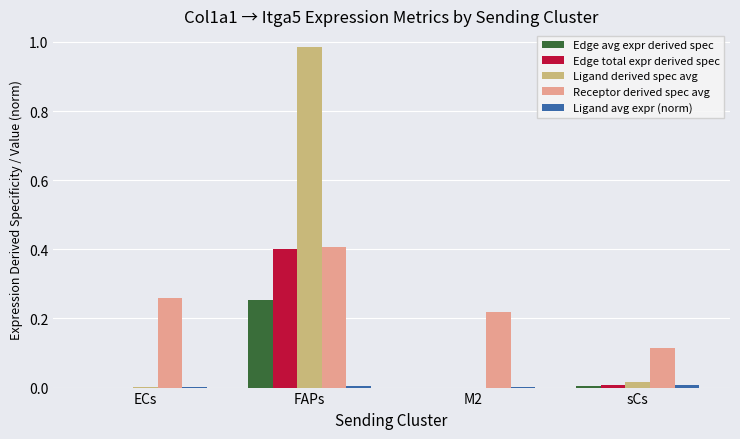

At which category is the sum across all series the highest?

FAPs